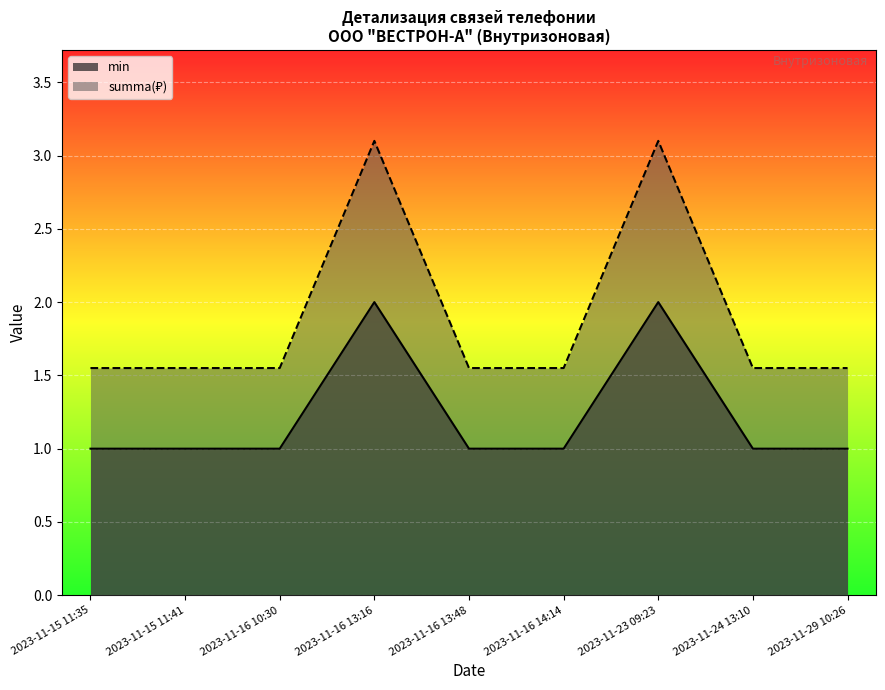

True or false: min and summa intersect in this chart.

False